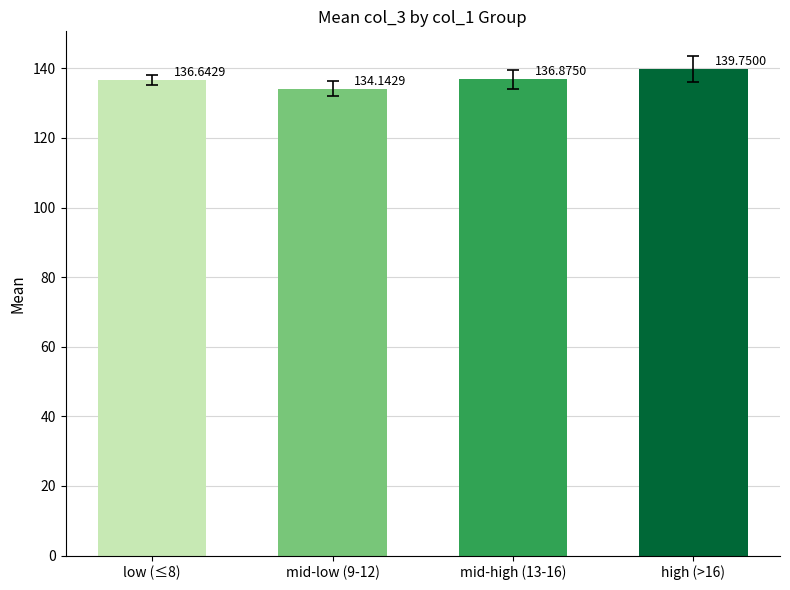

How many bars are there in total?

4